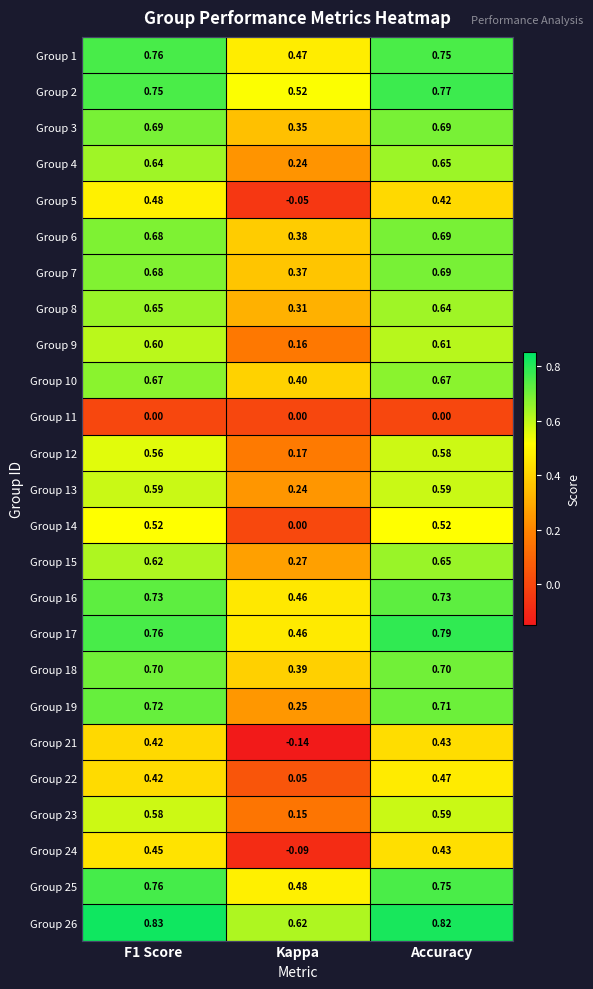

Which series changed the most between F1 Score and Kappa?

Group 21